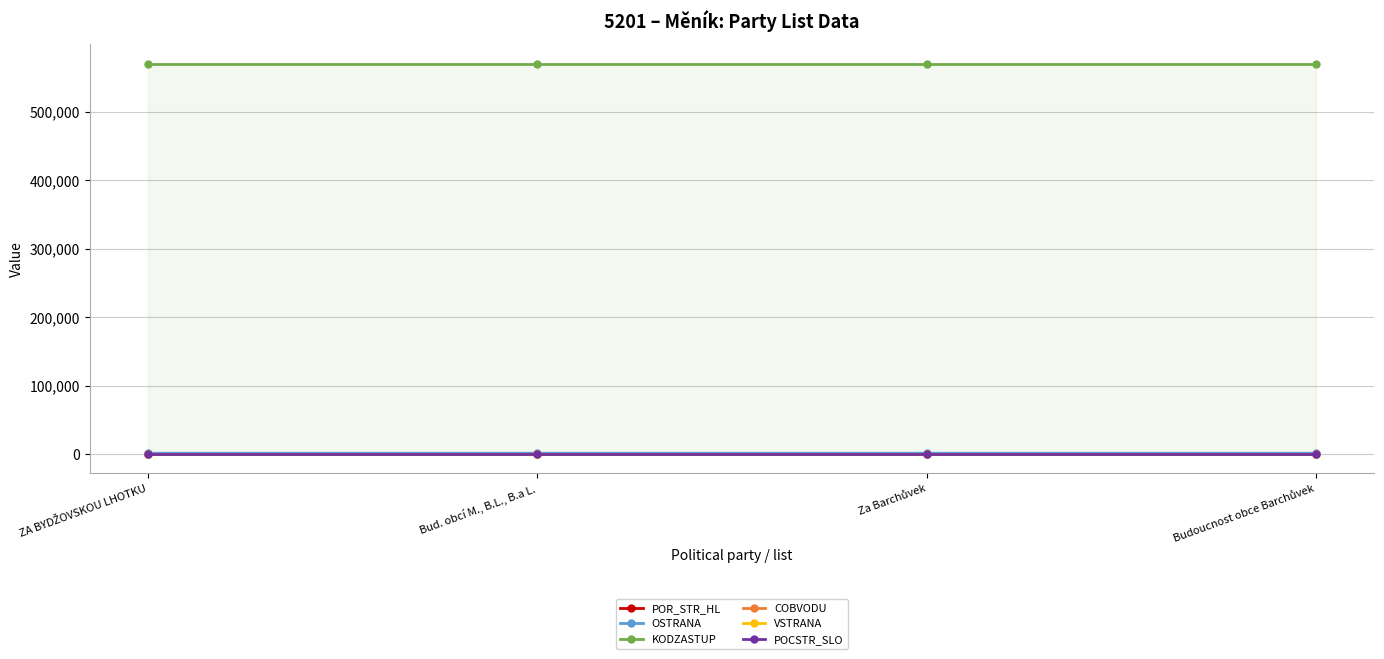

What is the value of the COBVODU point at the 1st from the left?

1